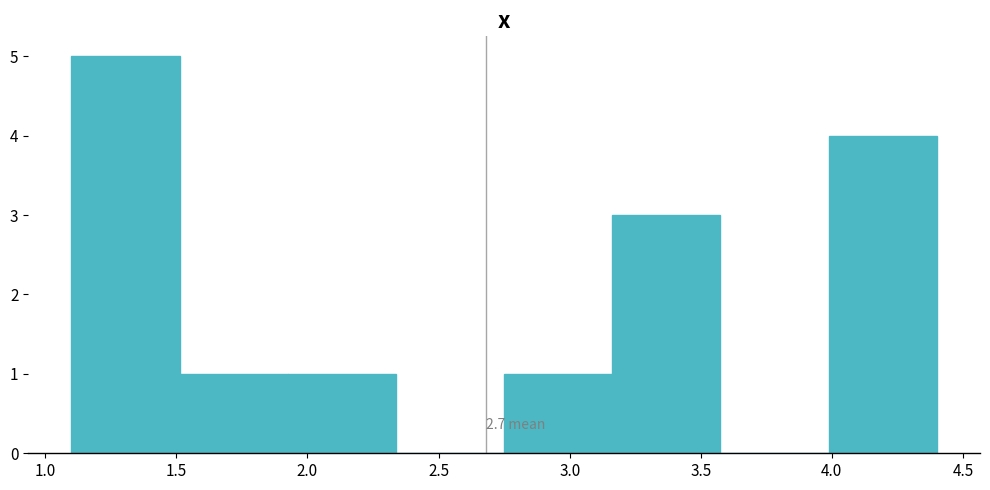

Which range on the x-axis has the tallest bar?

1.10 to 1.50